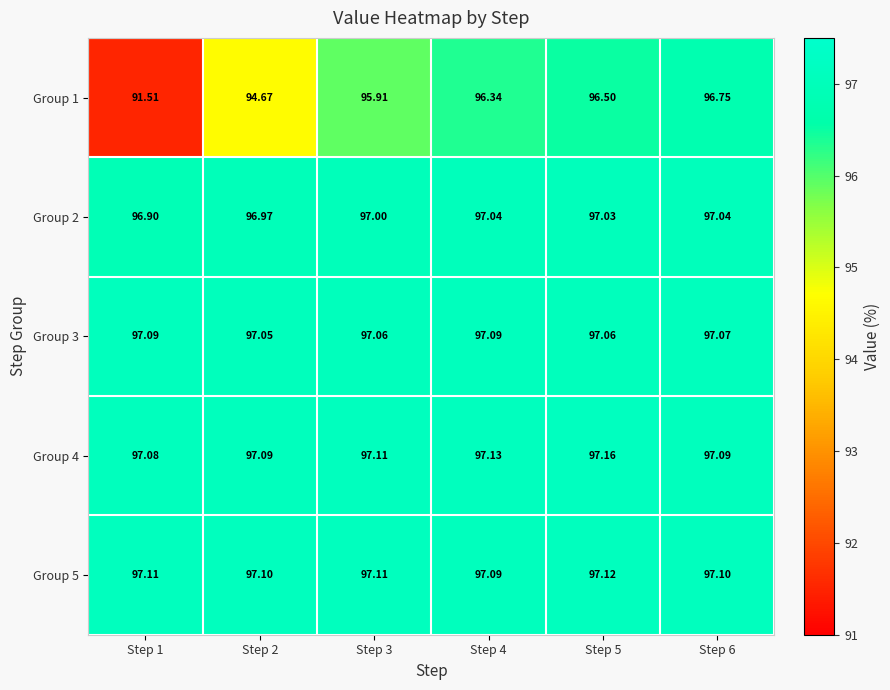

Is the value of Group 4 at Step 2 greater than the value of Group 1 at Step 6?

Yes